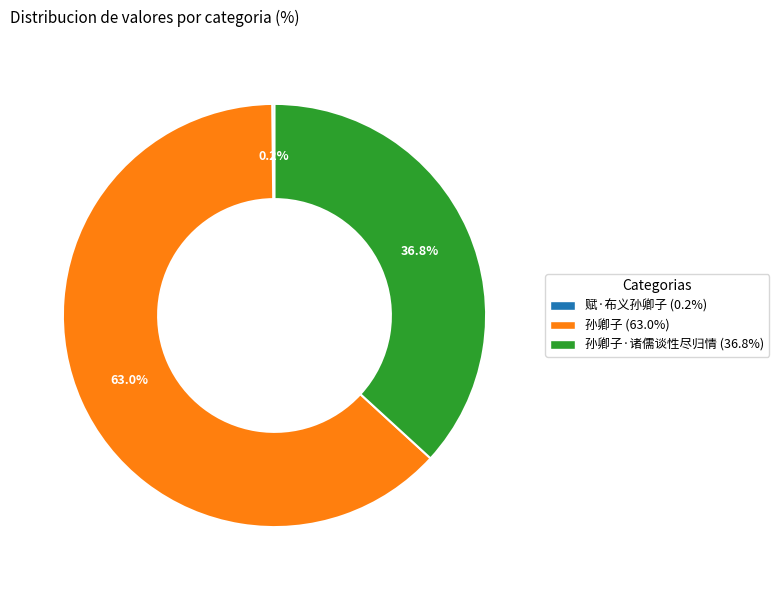

Does any single category account for the majority?

Yes